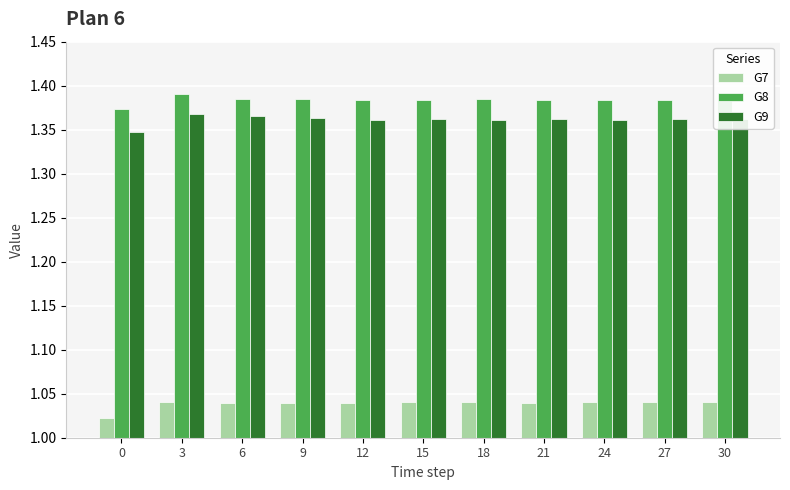

True or false: G9 has a value of 0.8 at 9.

False